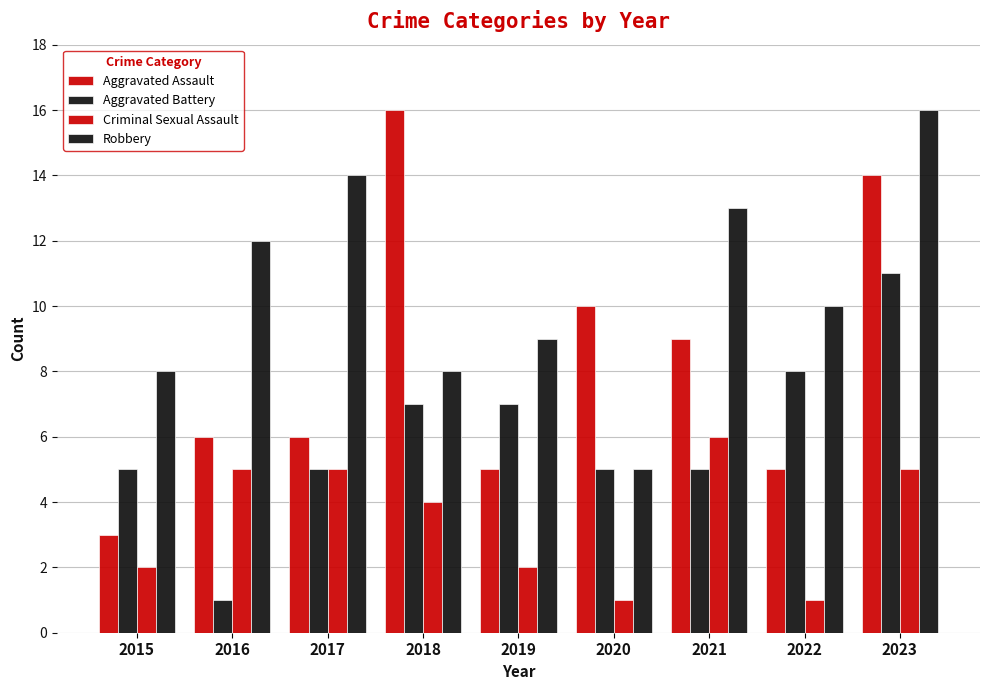

Reading right to left, extract all data points from this chart.

Aggravated Assault: 2023=14	2022=5	2021=9	2020=10	2019=5	2018=16	2017=6	2016=6	2015=3
Aggravated Battery: 2023=11	2022=8	2021=5	2020=5	2019=7	2018=7	2017=5	2016=1	2015=5
Criminal Sexual Assault: 2023=5	2022=1	2021=6	2020=1	2019=2	2018=4	2017=5	2016=5	2015=2
Robbery: 2023=16	2022=10	2021=13	2020=5	2019=9	2018=8	2017=14	2016=12	2015=8